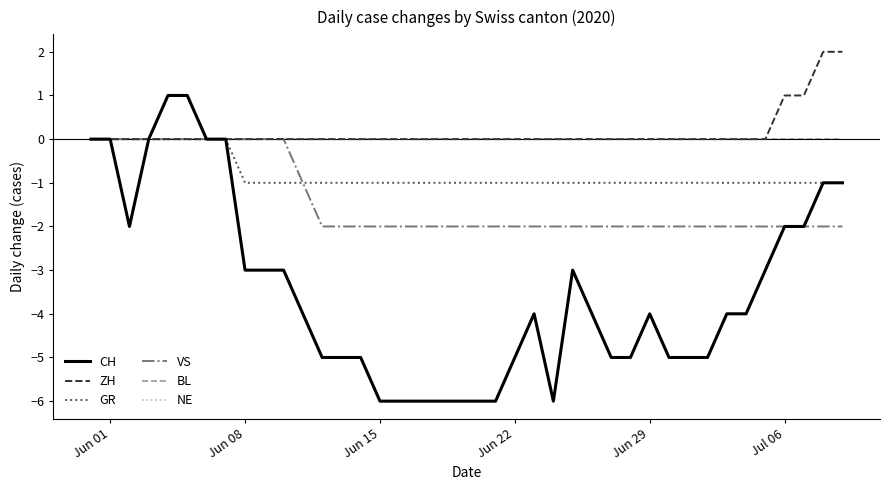

Reading left to right, what are all the values shown in this chart?

CH: 0	0	-2	0	1	1	0	0	-3	-3	-3	-4	-5	-5	-5	-6	-6	-6	-6	-6	-6	-6	-5	-4	-6	-3	-4	-5	-5	-4	-5	-5	-5	-4	-4	-3	-2	-2	-1	-1
ZH: 0	0	0	0	0	0	0	0	0	0	0	0	0	0	0	0	0	0	0	0	0	0	0	0	0	0	0	0	0	0	0	0	0	0	0	0	1	1	2	2
GR: 0	0	0	0	0	0	0	0	-1	-1	-1	-1	-1	-1	-1	-1	-1	-1	-1	-1	-1	-1	-1	-1	-1	-1	-1	-1	-1	-1	-1	-1	-1	-1	-1	-1	-1	-1	-1	-1
VS: 0	0	0	0	0	0	0	0	0	0	0	-1	-2	-2	-2	-2	-2	-2	-2	-2	-2	-2	-2	-2	-2	-2	-2	-2	-2	-2	-2	-2	-2	-2	-2	-2	-2	-2	-2	-2
BL: 0	0	0	0	0	0	0	0	0	0	0	0	0	0	0	0	0	0	0	0	0	0	0	0	0	0	0	0	0	0	0	0	0	0	0	0	0	0	0	0
NE: 0	0	0	0	0	0	0	0	0	0	0	0	0	0	0	0	0	0	0	0	0	0	0	0	0	0	0	0	0	0	0	0	0	0	0	0	0	0	0	0